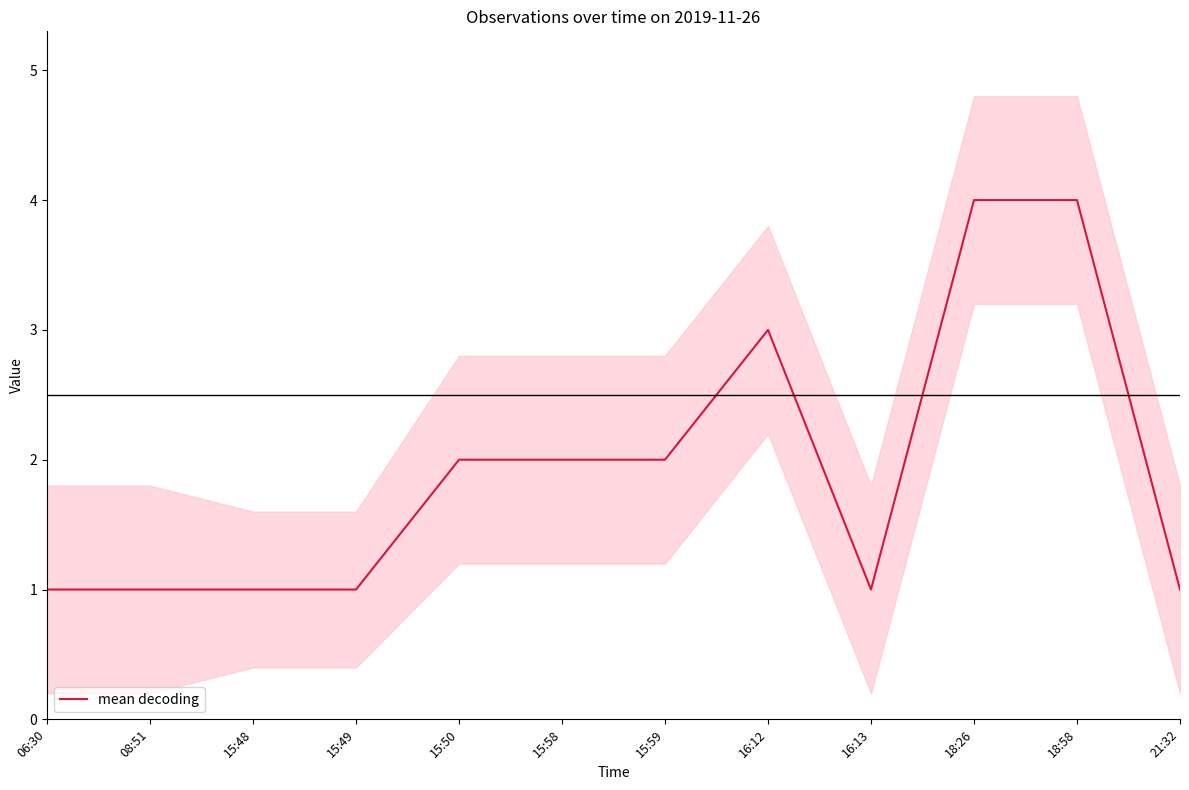

Reading right to left, what are all the values shown in this chart?

21:32=1	18:58=4	18:26=4	16:13=1	16:12=3	15:59=2	15:58=2	15:50=2	15:49=1	15:48=1	08:51=1	06:30=1